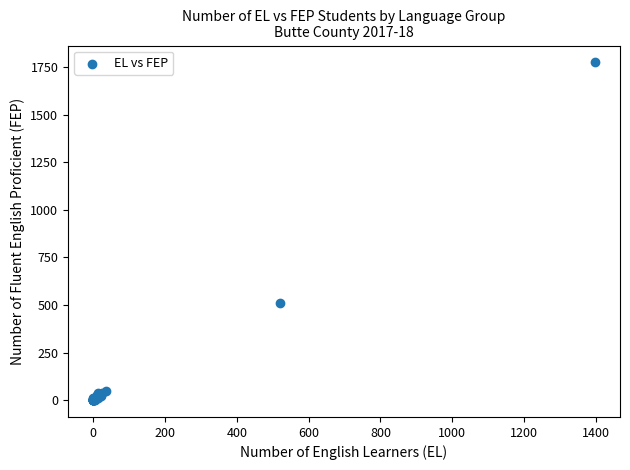

What Y value in the scatter plot is closest to 888?

510